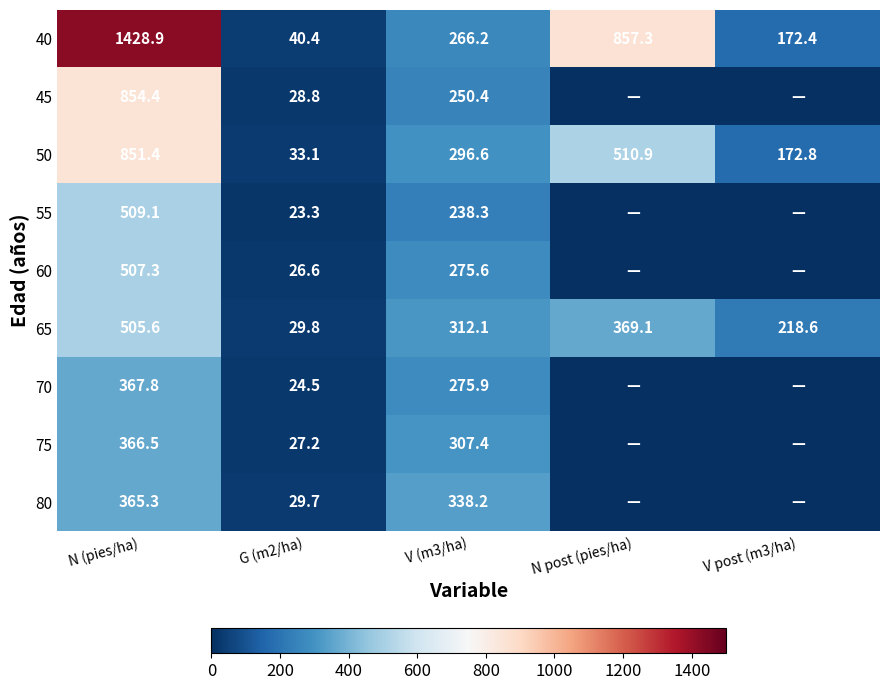

True or false: 45 has a value of 431.3 at V (m3/ha).

False